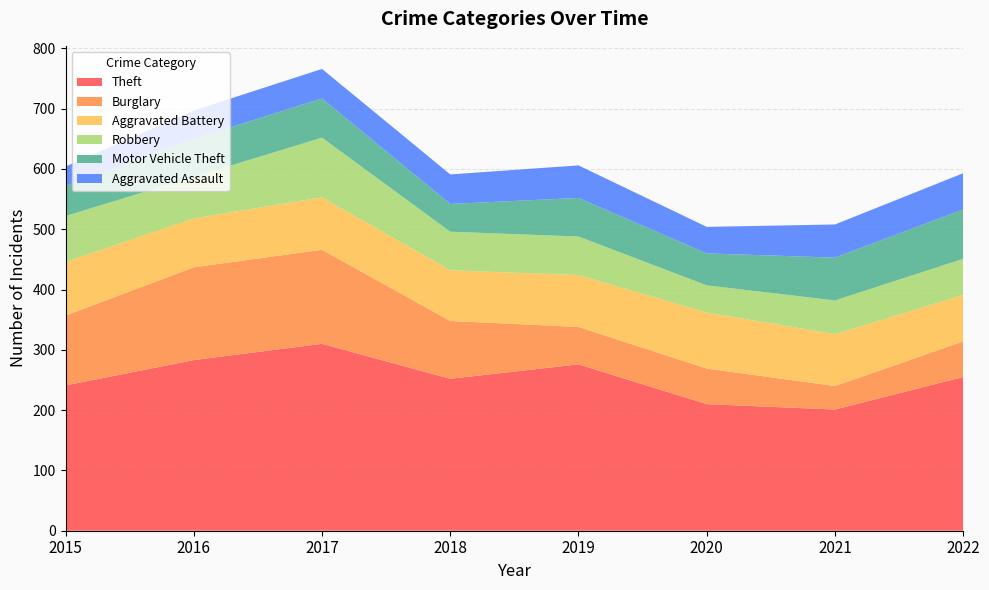

Reading left to right, extract all data points from this chart.

Theft: 2015=241	2016=283	2017=310	2018=252	2019=276	2020=210	2021=201	2022=255
Burglary: 2015=116	2016=154	2017=156	2018=96	2019=62	2020=59	2021=39	2022=59
Aggravated Battery: 2015=89	2016=81	2017=87	2018=84	2019=86	2020=93	2021=86	2022=77
Robbery: 2015=76	2016=69	2017=99	2018=64	2019=64	2020=45	2021=56	2022=60
Motor Vehicle Theft: 2015=50	2016=63	2017=65	2018=46	2019=64	2020=53	2021=71	2022=82
Aggravated Assault: 2015=32	2016=47	2017=49	2018=49	2019=54	2020=44	2021=55	2022=60